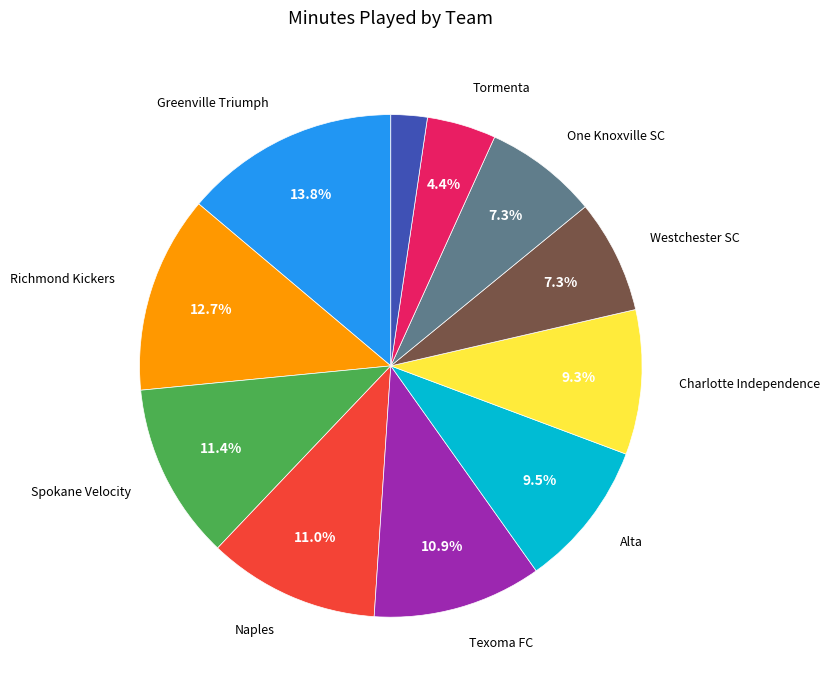

To the nearest percent, what is the difference between the largest and smallest slice percentages?

12%